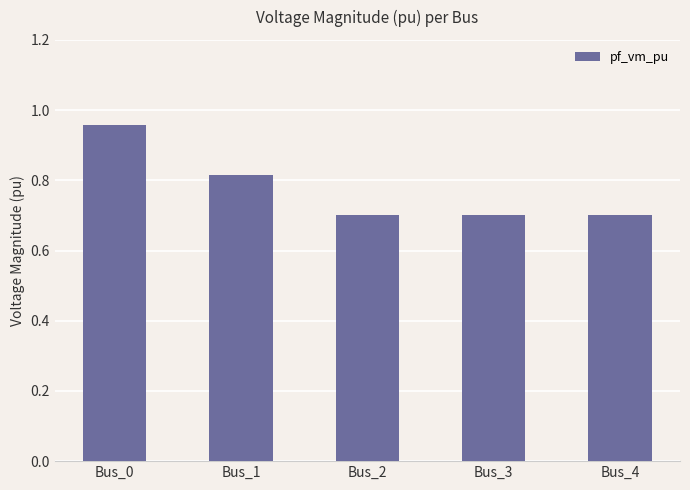

True or false: the data shows 0.7 at Bus_2.

True